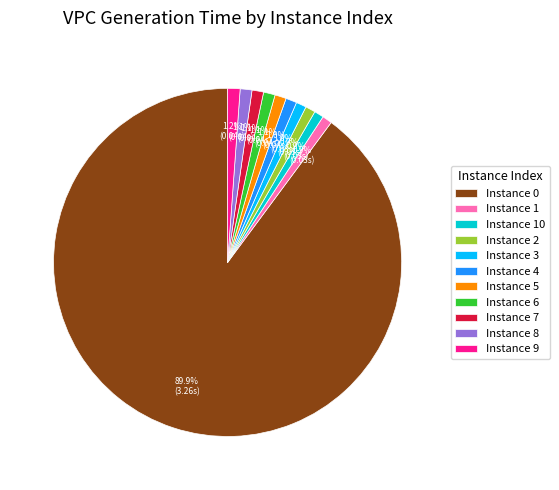

Is there a majority slice in this chart?

Yes